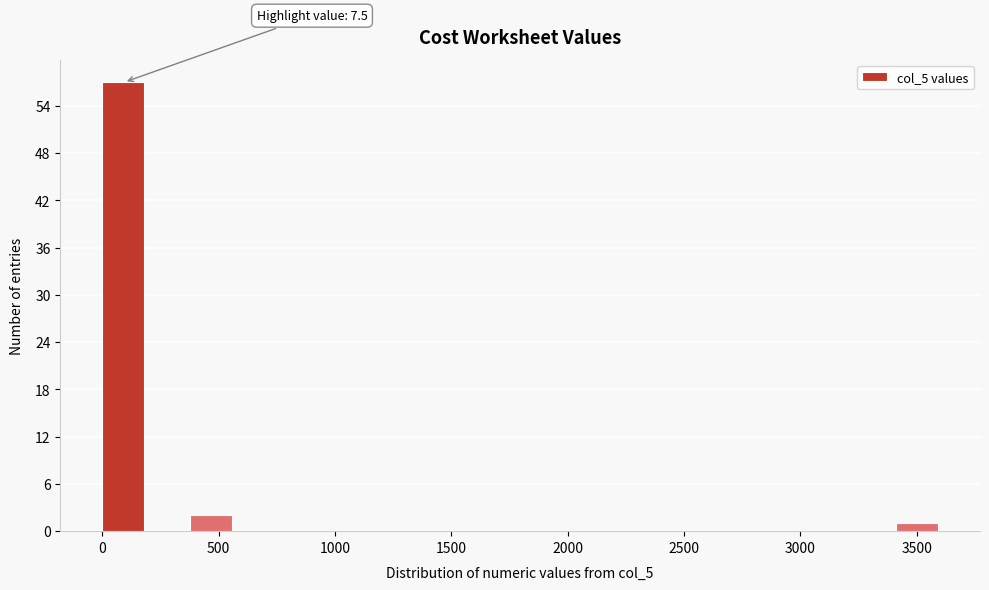

Read against the x-axis, roughly where is the centre of the tallest bar?

100